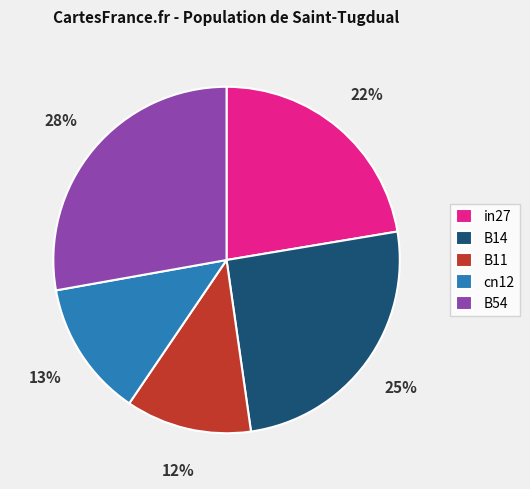

Count the number of slices in the pie.

5